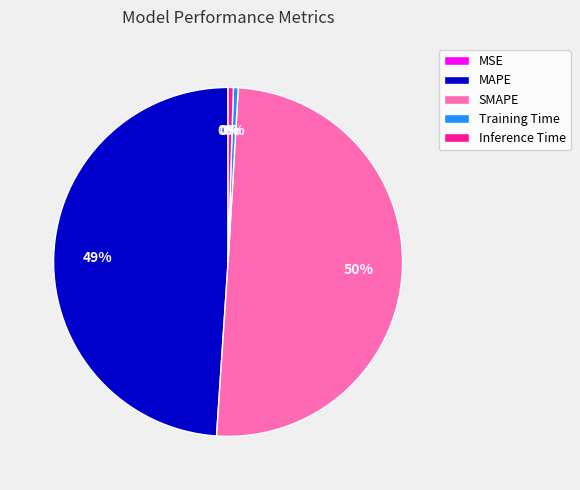

Which category accounts for the majority?

SMAPE